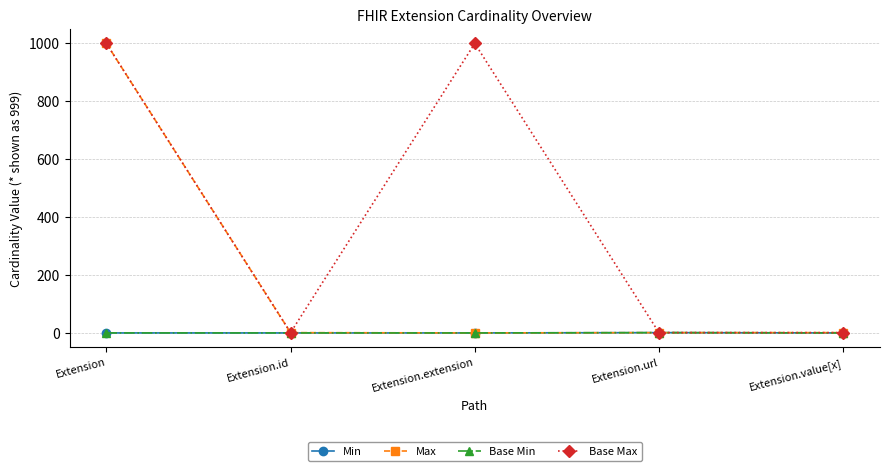

Does the chart have visible grid lines?

Yes